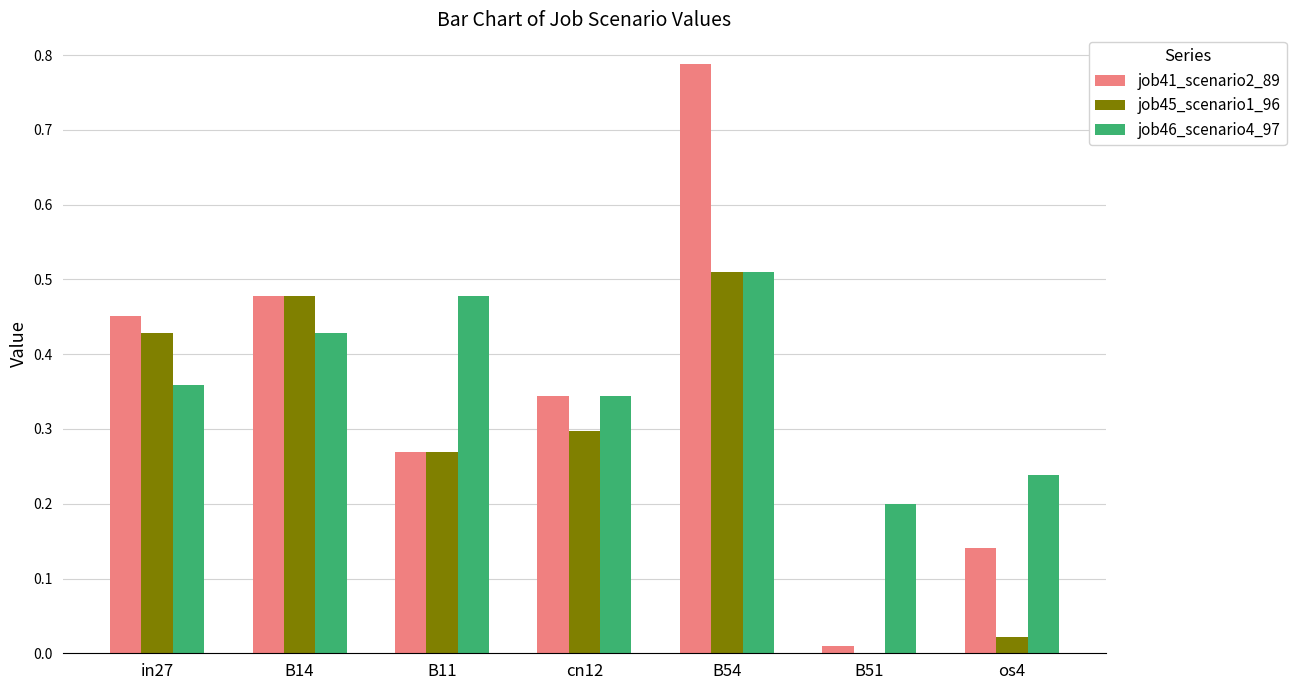

Which label corresponds to the largest value in the chart?

B54